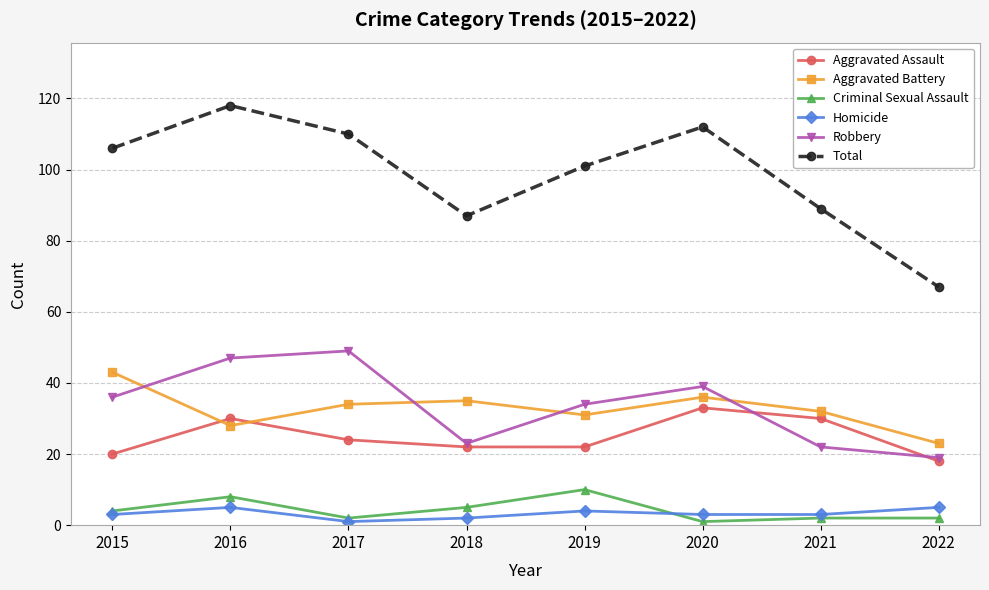

What are all the series names shown in the legend?

Aggravated Assault, Aggravated Battery, Criminal Sexual Assault, Homicide, Robbery, Total